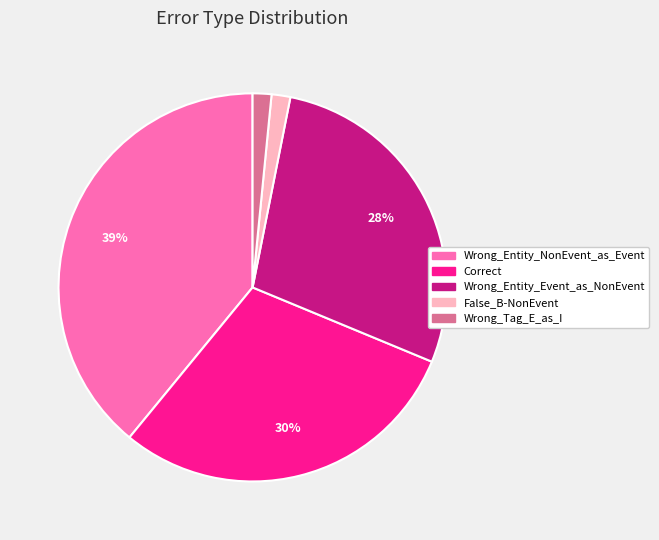

Does any single category account for the majority?

No